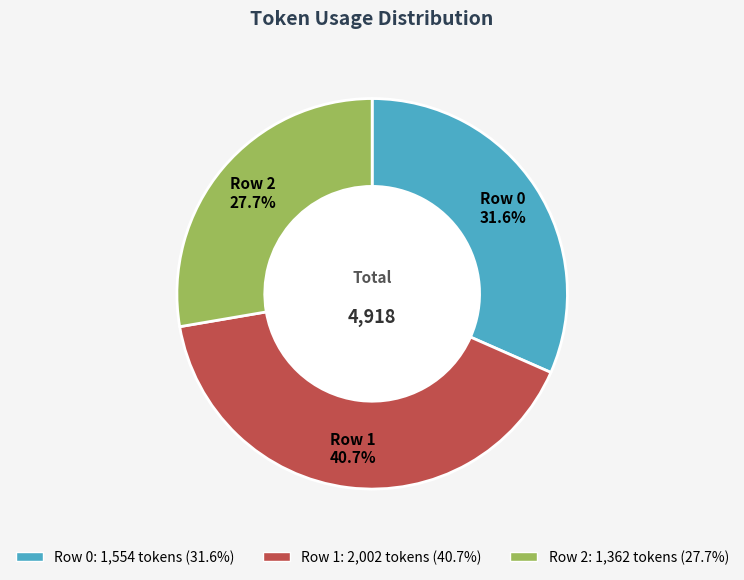

What percentage is the Row 0 slice, to the nearest percent?

32%